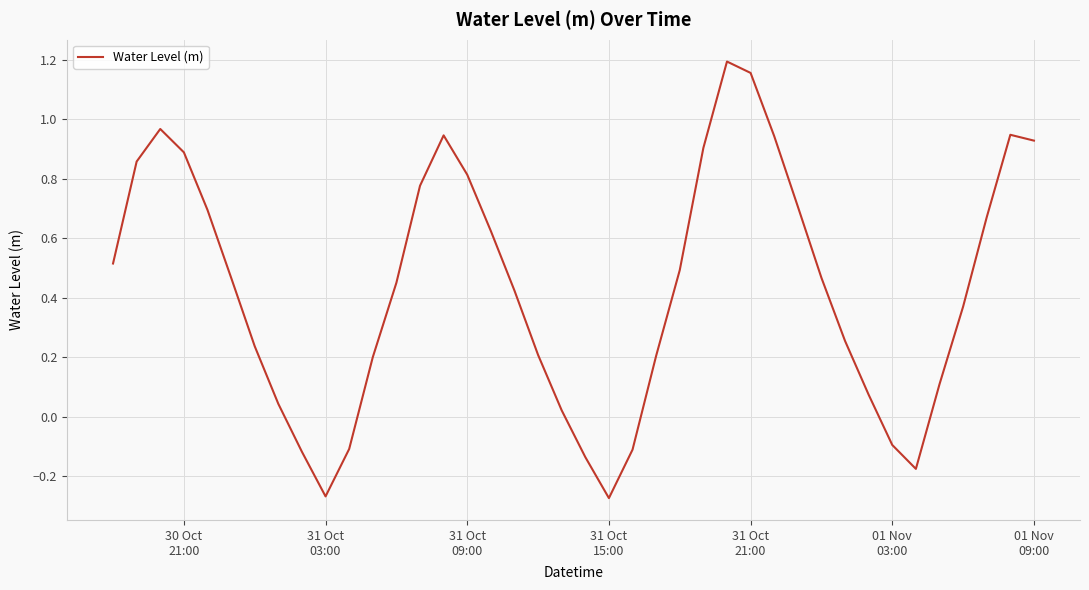

What is the difference between the maximum and minimum values?

1.5